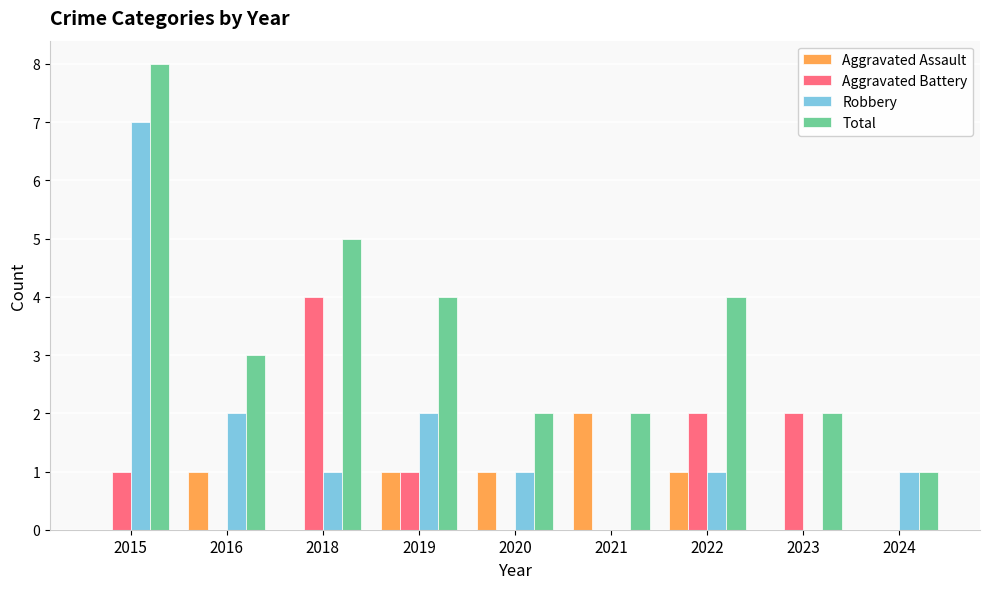

Reading left to right, list all the values displayed in this chart.

Aggravated Assault: 0	1	0	1	1	2	1	0	0
Aggravated Battery: 1	0	4	1	0	0	2	2	0
Robbery: 7	2	1	2	1	0	1	0	1
Total: 8	3	5	4	2	2	4	2	1